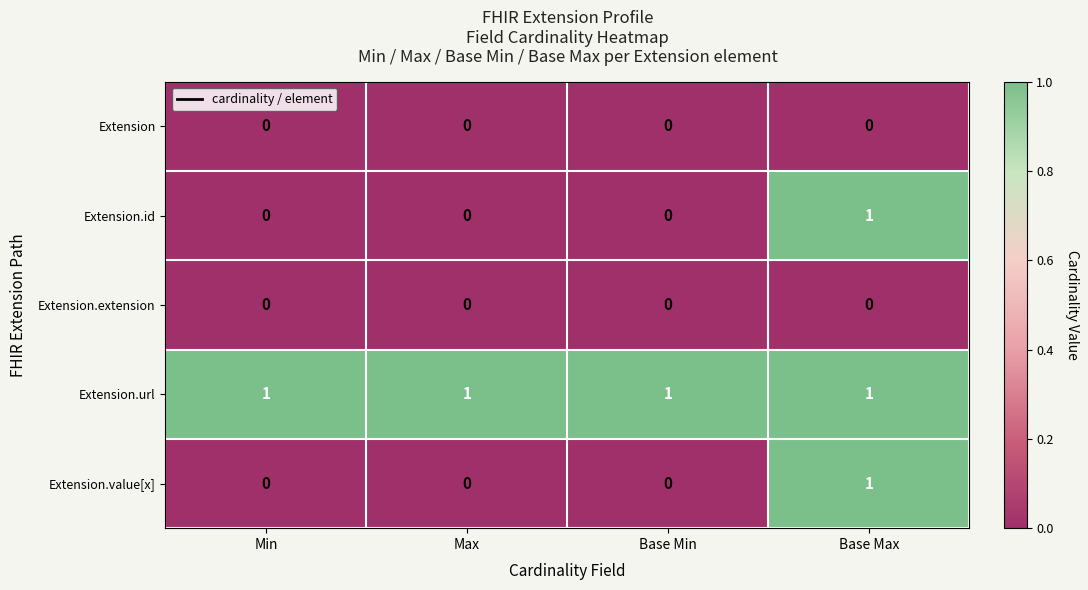

At how many categories does at least one series exceed 0?

4